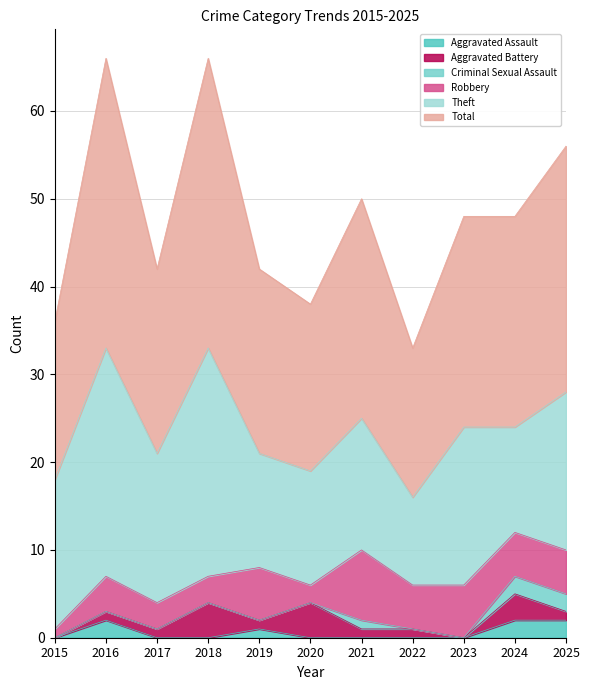

Rank the series at 2025 from highest to lowest value.

Total, Theft, Robbery, Aggravated Assault, Criminal Sexual Assault, Aggravated Battery